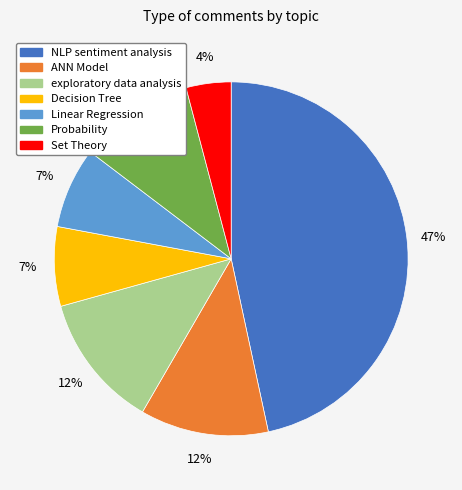

What is the ratio of the value at exploratory data analysis to the value at Linear Regression?

1.7